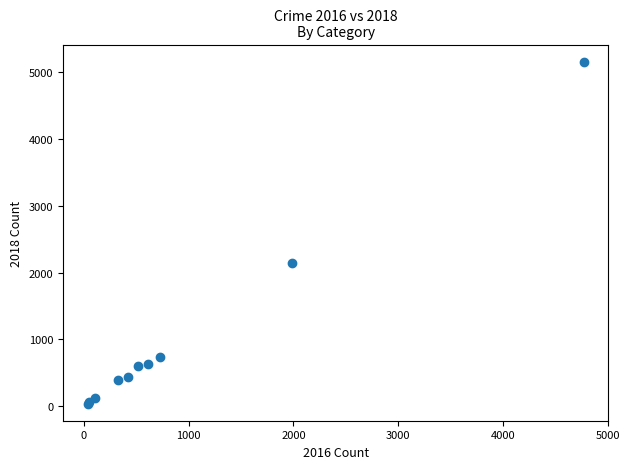

What Y value in the scatter plot is closest to 2599?

2140